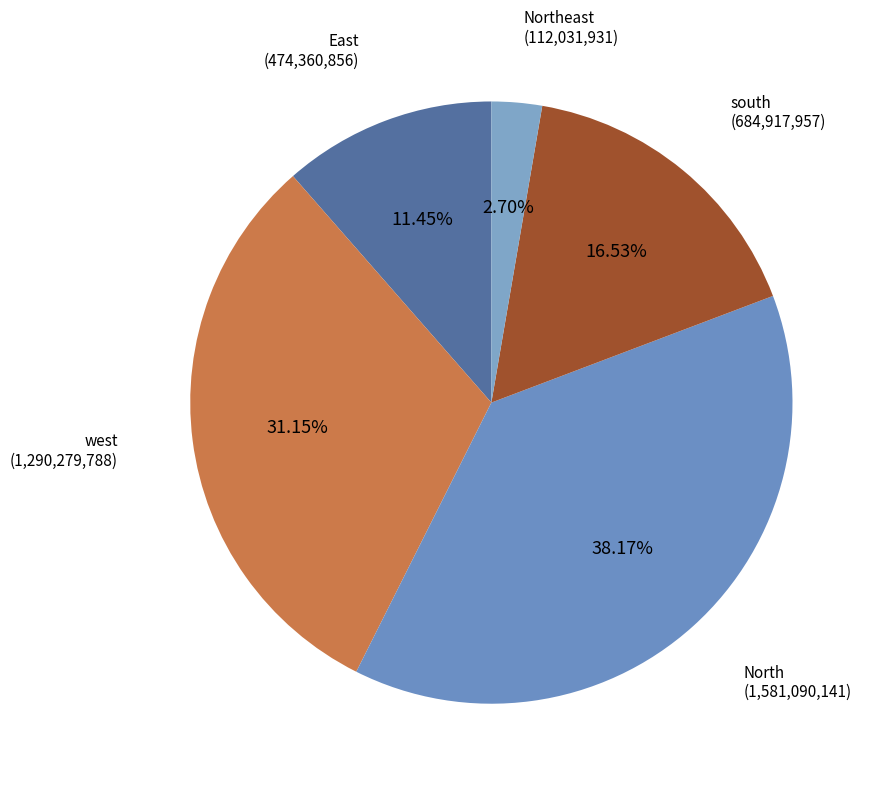

What percentage is the North slice, to the nearest percent?

38%